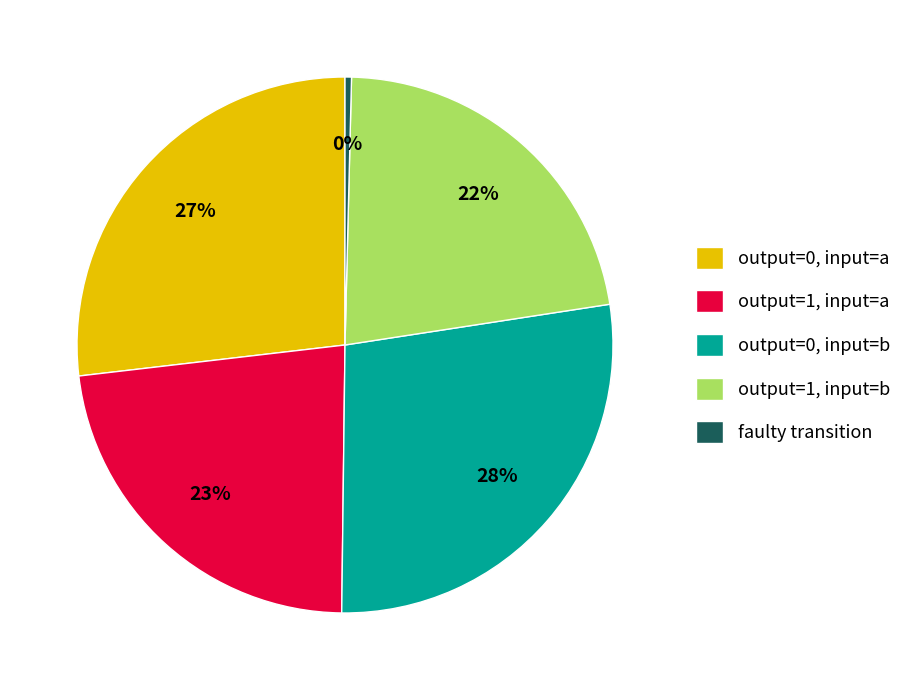

Is output=0, input=b the majority of the pie?

No